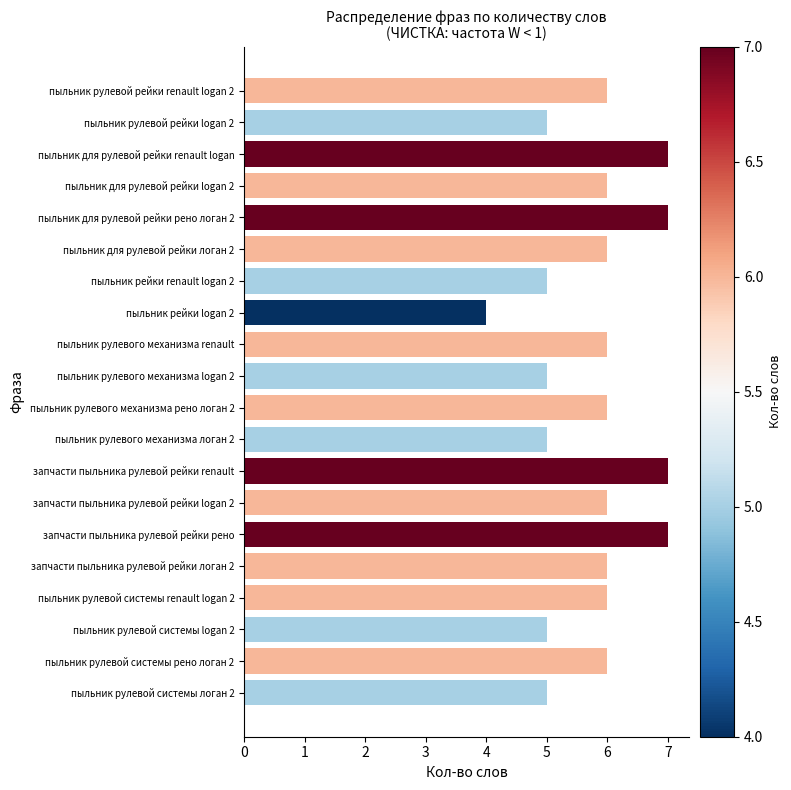

The chart shows a value of 6 at пыльник для рулевой рейки логан 2. True or false?

True